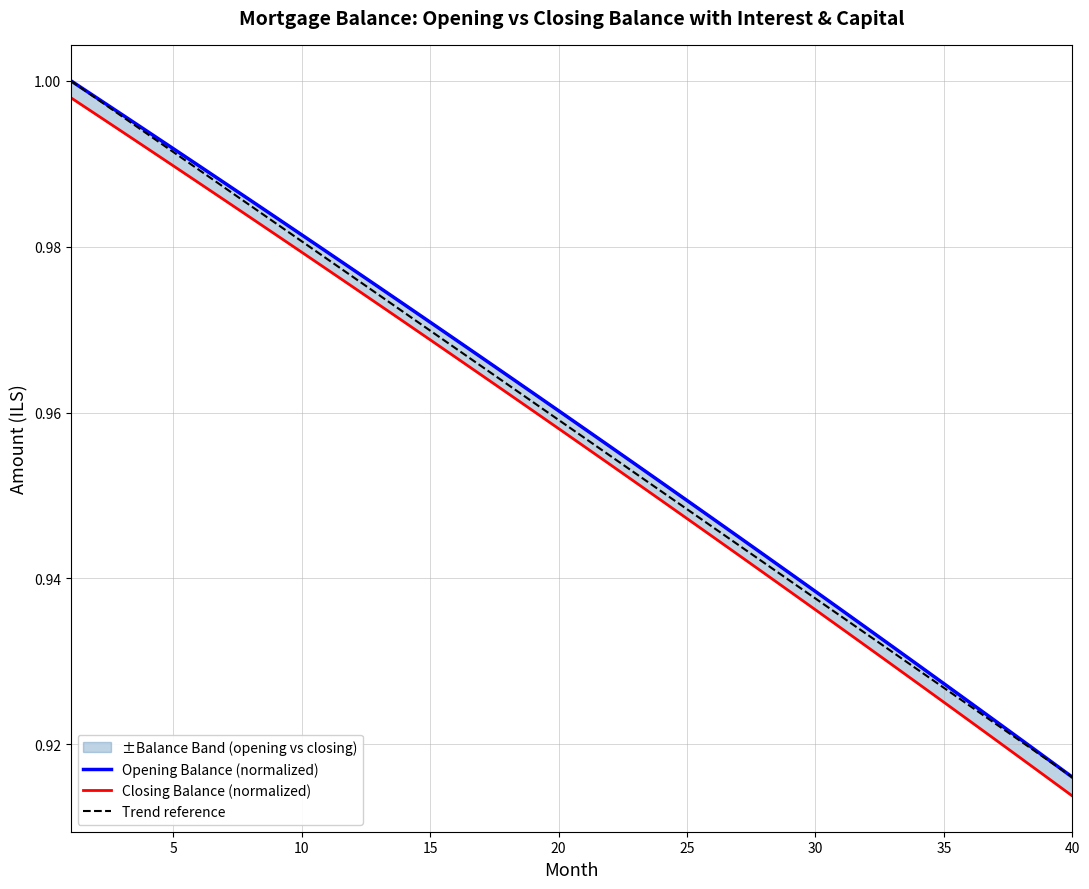

True or false: opening_balance and closing_balance intersect in this chart.

False